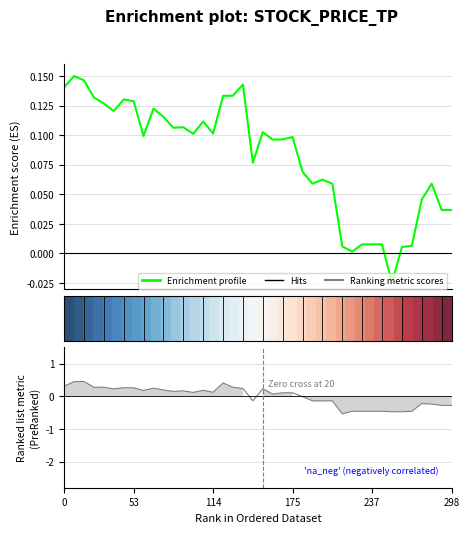

What is the sum of the Enrichment profile values at 27 and 24?

0.1